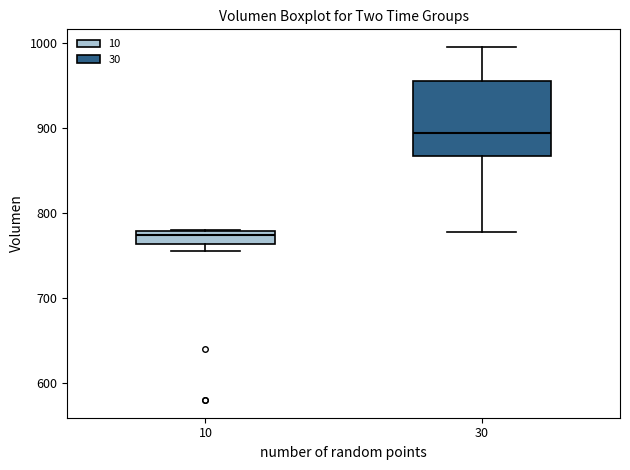

Reading left to right, read every box against the y-axis: the position of its median line, the range the box covers, and the ends of its whiskers. The values are not printed on the chart, so give them approximately, as read against the axis.

10: median 770, box 760 to 780, whiskers 750 to 780
30: median 890, box 870 to 960, whiskers 780 to 1000